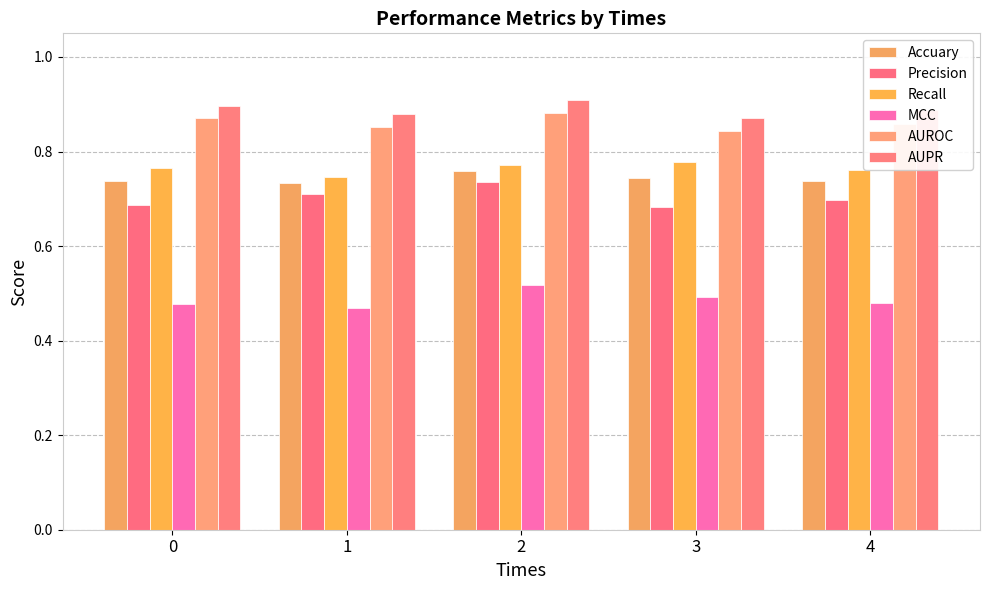

True or false: MCC has a value of 0.5 at 3.

True